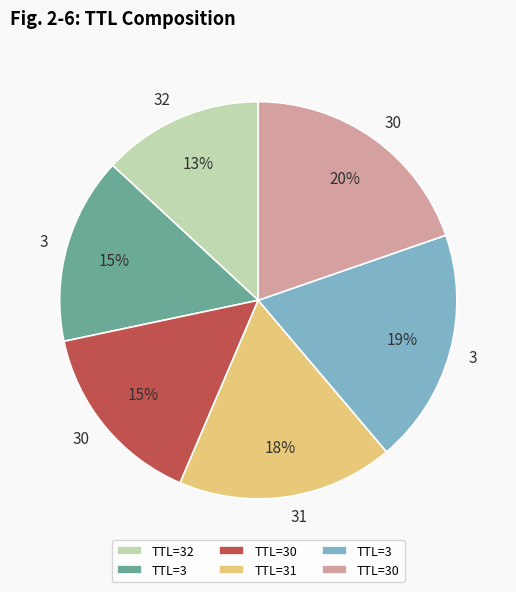

To the nearest percent, what is the difference between the largest and smallest slice percentages?

7%